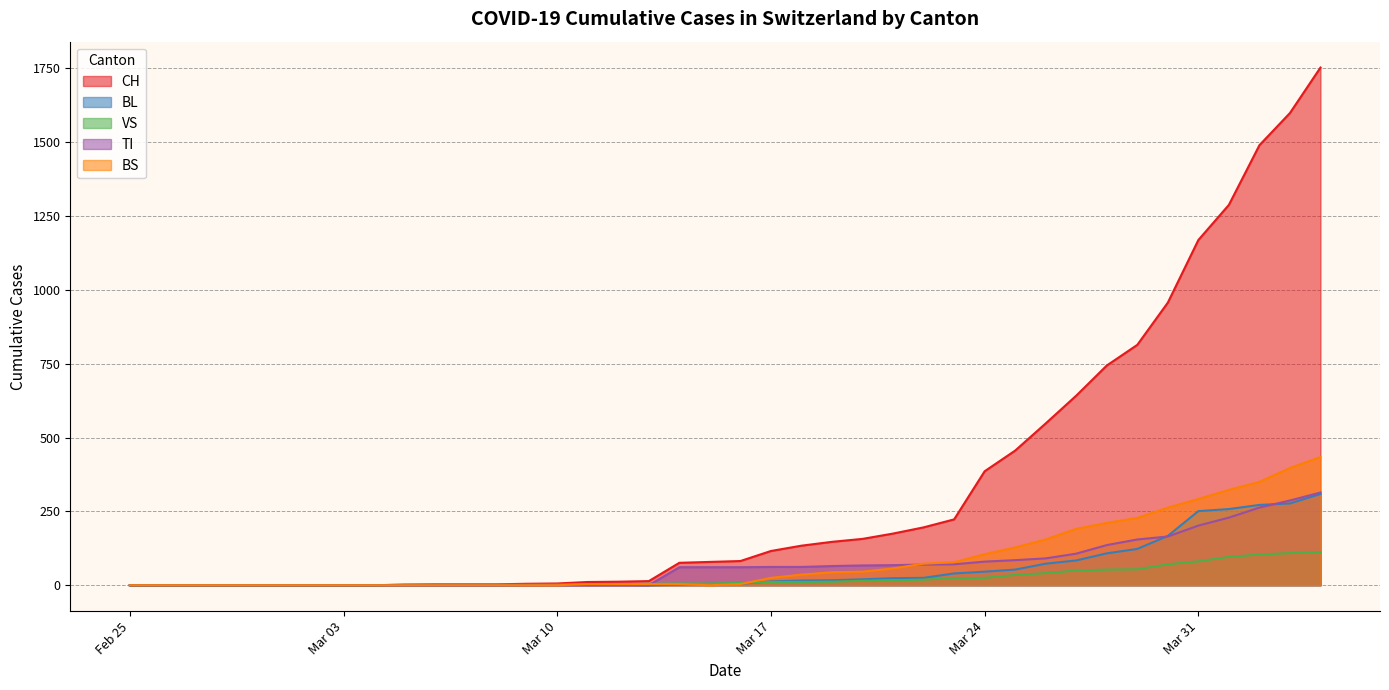

How many lines are shown in the chart?

5